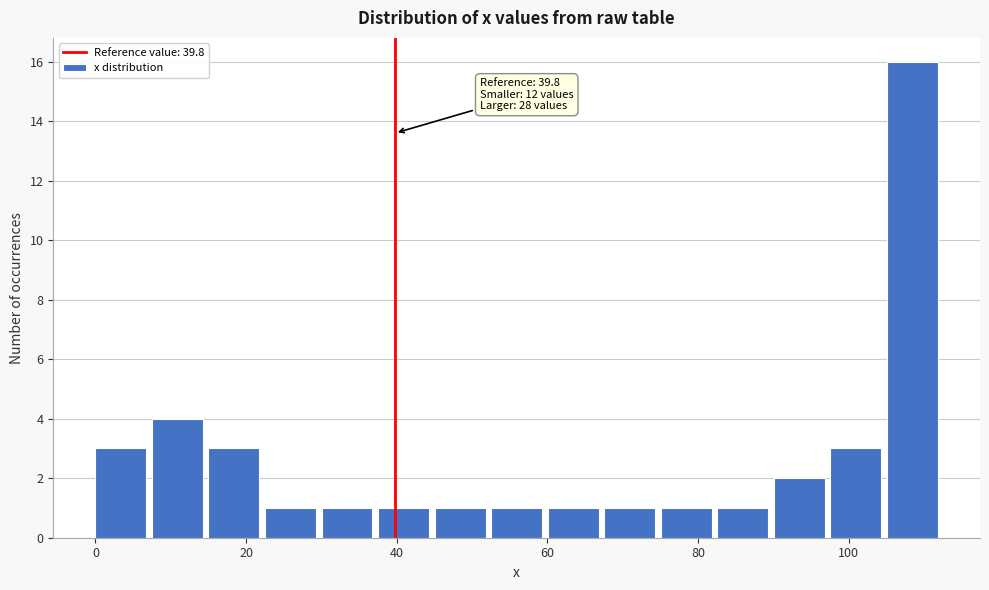

Around what value on the x-axis is the tallest bar? Give the approximate position of its centre, as read against the axis.

108